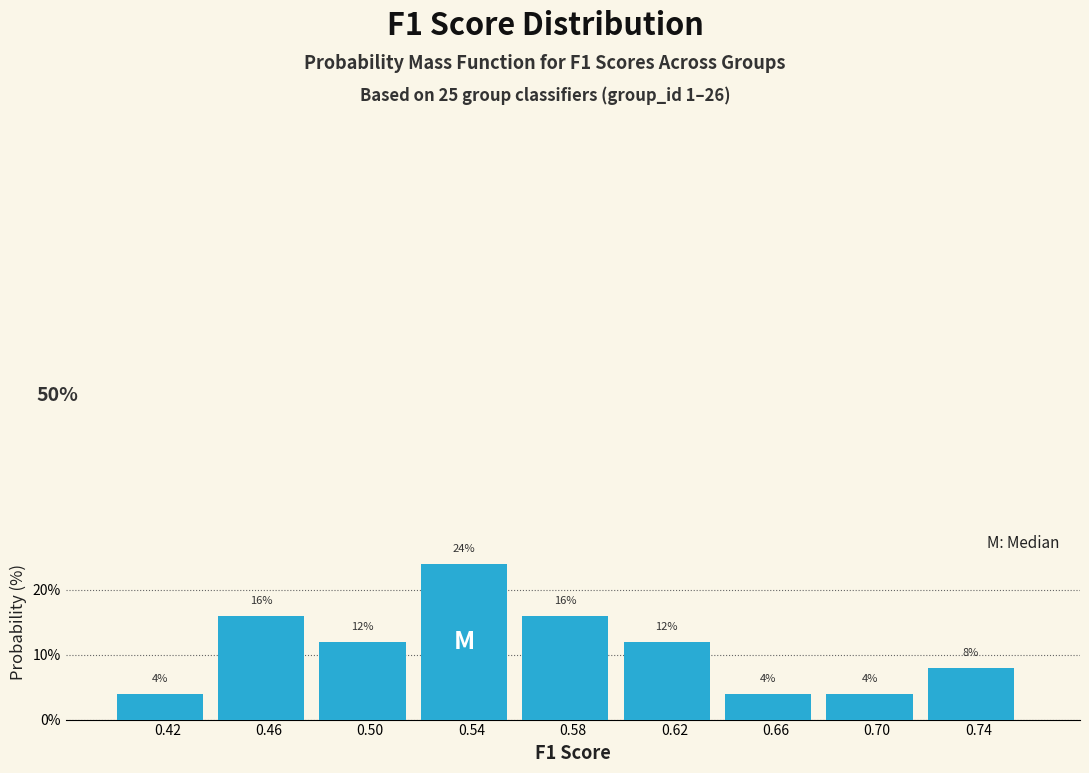

Reading left to right, list every bar in this chart as the range it spans on the x-axis followed by its height.

0.40 to 0.44: 4
0.44 to 0.48: 16
0.48 to 0.52: 12
0.52 to 0.56: 24
0.56 to 0.60: 16
0.60 to 0.64: 12
0.64 to 0.68: 4
0.68 to 0.72: 4
0.72 to 0.76: 8